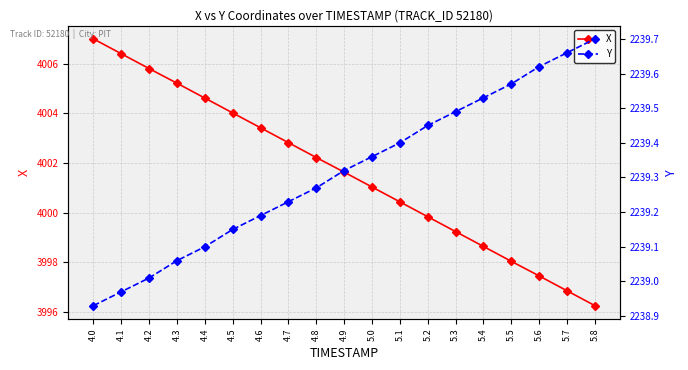

True or false: X and Y intersect in this chart.

False